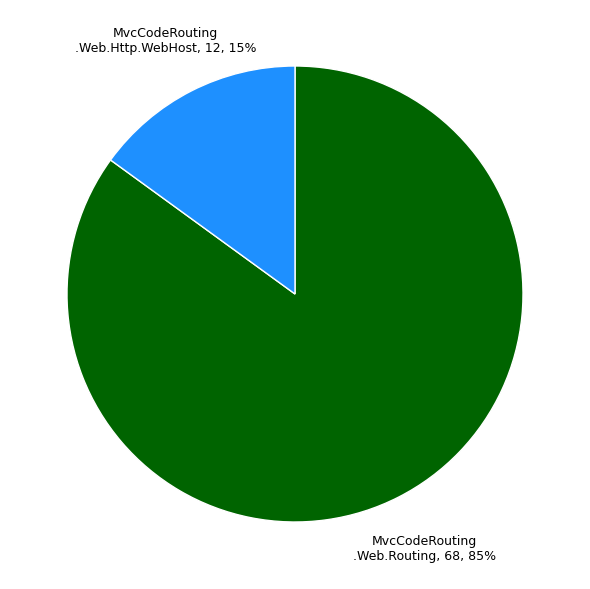

Is there any slice that represents more than half of the pie?

Yes